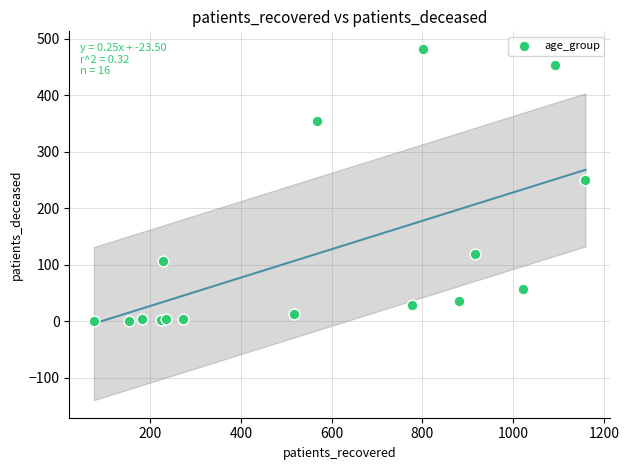

What Y value in the scatter plot is closest to 241?

250